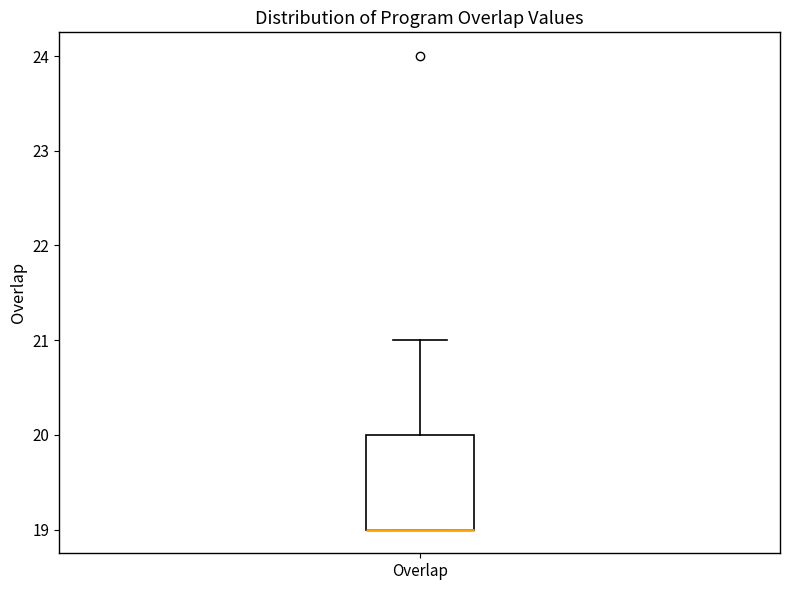

Transcribe this box plot: give where the median line is, the range the box spans, and where the two whiskers end, as read against the y-axis. The values are not printed on the chart, so give them approximately, as read against the axis.

median 19 (drawn on the box's lower edge), box 19 to 20, whiskers 19 to 21